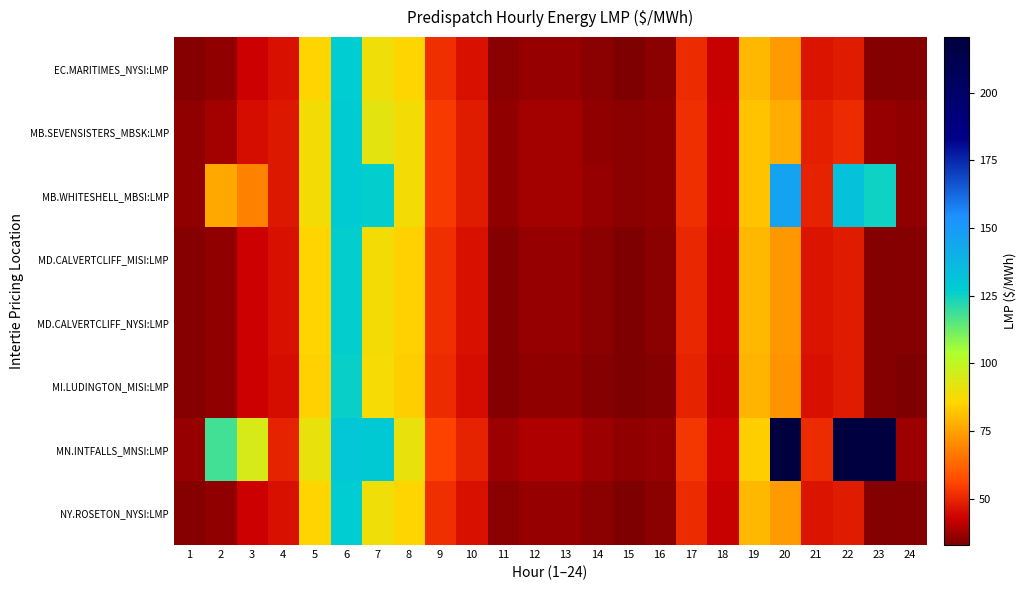

Reading right to left, what are all the values shown in this chart?

EC.MARITIMES_NYSI:LMP: 24=33.8	23=34.1	22=48.2	21=46.7	20=73.6	19=79.8	18=42.3	17=50.6	16=34.9	15=33.4	14=34.8	13=36.4	12=36.3	11=34.5	10=46.0	9=51.6	8=85.3	7=88.9	6=127.0	5=85.2	4=45.5	3=42.8	2=35.9	1=34.1
MB.SEVENSISTERS_MBSK:LMP: 24=35.6	23=35.9	22=50.8	21=49.0	20=77.4	19=81.5	18=42.6	17=51.6	16=35.4	15=34.6	14=35.9	13=37.8	12=37.7	11=35.7	10=47.9	9=53.7	8=88.1	7=91.8	6=127.8	5=88.3	4=47.6	3=44.9	2=37.5	1=35.2
MB.WHITESHELL_MBSI:LMP: 24=35.6	23=124.9	22=132.5	21=49.1	20=146.0	19=81.5	18=42.6	17=51.6	16=35.4	15=34.6	14=35.9	13=37.8	12=37.7	11=35.7	10=47.9	9=53.8	8=88.1	7=126.3	6=127.8	5=88.3	4=47.6	3=68.7	2=76.6	1=35.2
MD.CALVERTCLIFF_MISI:LMP: 24=33.7	23=34.0	22=48.1	21=46.4	20=73.1	19=79.2	18=42.0	17=50.1	16=34.6	15=33.2	14=34.6	13=36.1	12=36.0	11=34.3	10=45.7	9=51.3	8=84.8	7=88.4	6=126.1	5=85.0	4=45.4	3=42.8	2=35.8	1=34.0
MD.CALVERTCLIFF_NYSI:LMP: 24=33.7	23=34.0	22=48.1	21=46.4	20=73.1	19=79.2	18=42.0	17=50.1	16=34.6	15=33.2	14=34.6	13=36.1	12=36.0	11=34.3	10=45.7	9=51.3	8=84.8	7=88.4	6=126.1	5=85.0	4=45.4	3=42.8	2=35.8	1=34.0
MI.LUDINGTON_MISI:LMP: 24=33.6	23=33.8	22=47.8	21=46.0	20=72.3	19=78.4	18=41.6	17=49.6	16=34.2	15=32.9	14=34.3	13=35.7	12=35.7	11=34.0	10=45.3	9=51.0	8=84.1	7=87.7	6=125.3	5=84.5	4=45.2	3=42.6	2=35.7	1=33.8
MN.INTFALLS_MNSI:LMP: 24=37.0	23=218.9	22=219.5	21=50.9	20=220.6	19=83.6	18=43.3	17=52.7	16=36.2	15=35.7	14=36.9	13=39.0	12=38.9	11=36.7	10=49.5	9=55.5	8=90.8	7=128.7	6=129.9	5=90.8	4=49.3	3=94.9	2=118.6	1=36.2
NY.ROSETON_NYSI:LMP: 24=33.8	23=34.1	22=48.2	21=46.7	20=73.6	19=79.8	18=42.3	17=50.6	16=34.9	15=33.4	14=34.8	13=36.4	12=36.3	11=34.5	10=46.0	9=51.6	8=85.3	7=88.9	6=127.0	5=85.2	4=45.5	3=42.8	2=35.9	1=34.1